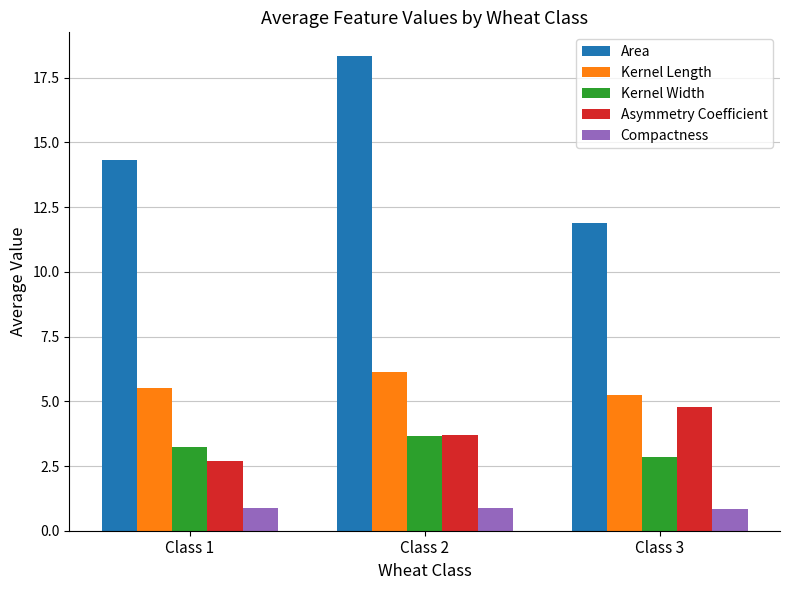

Between Class 1 and Class 2, which series saw the biggest shift?

Area